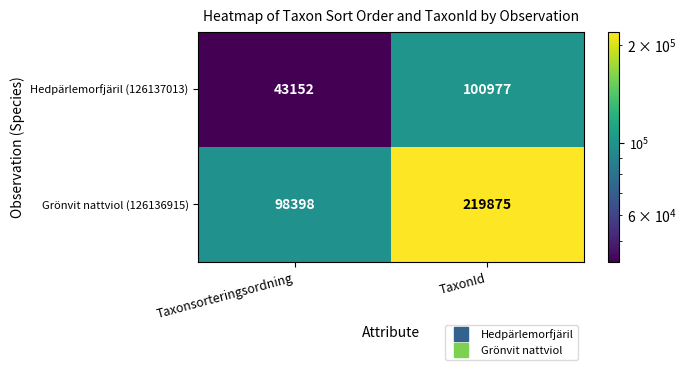

What is the difference between the highest and lowest values at Taxonsorteringsordning?

55246